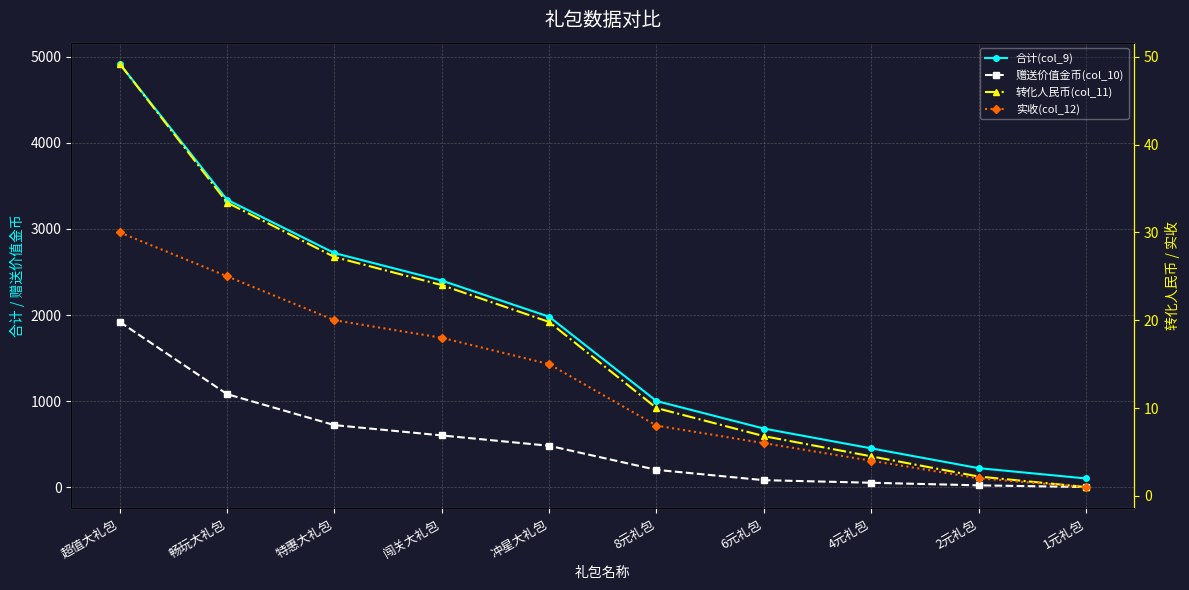

What is the greatest value displayed?

4920.0